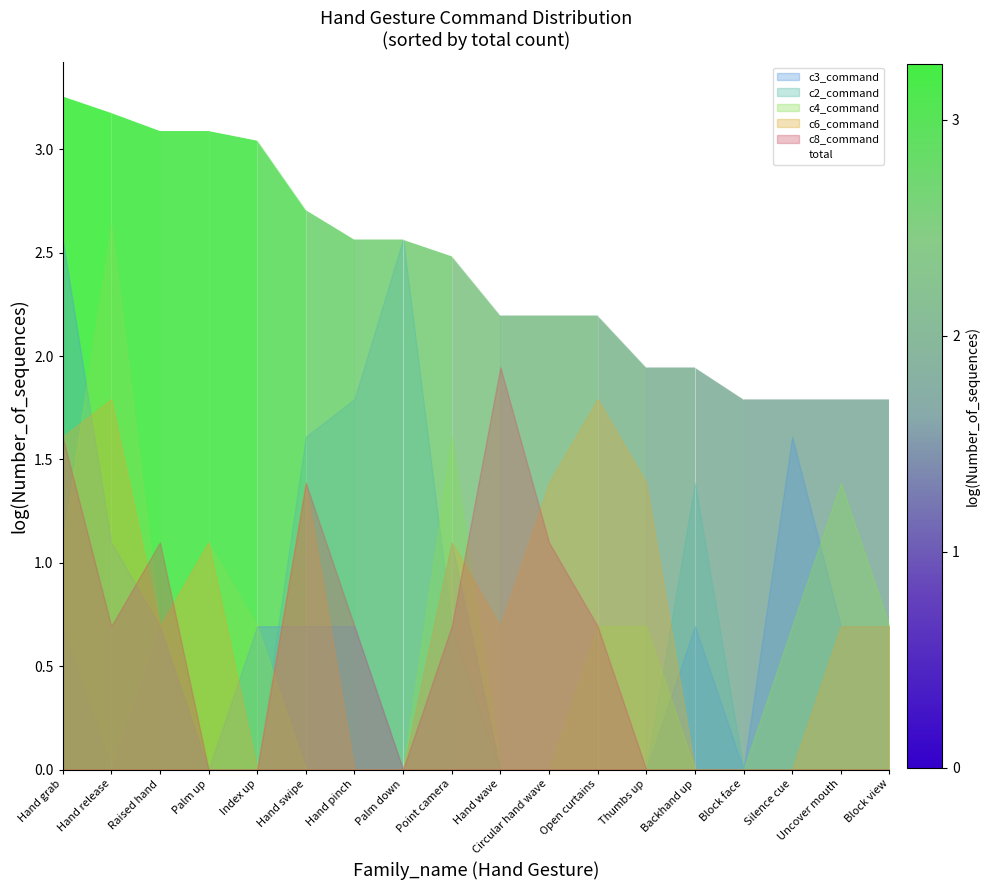

List the labels in order of value, smallest first.

Block face, Silence cue, Uncover mouth, Block view, Thumbs up, Backhand up, Hand wave, Circular hand wave, Open curtains, Point camera, Hand pinch, Palm down, Hand swipe, Index up, Raised hand, Palm up, Hand release, Hand grab